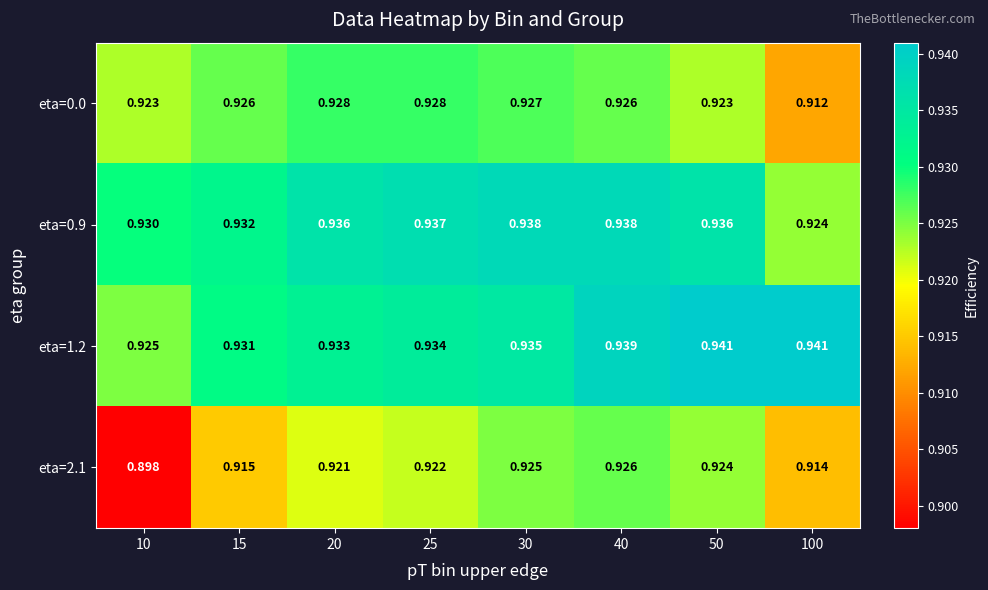

List the series in order of their peak value, highest first.

eta=1.2, eta=0.9, eta=0.0, eta=2.1